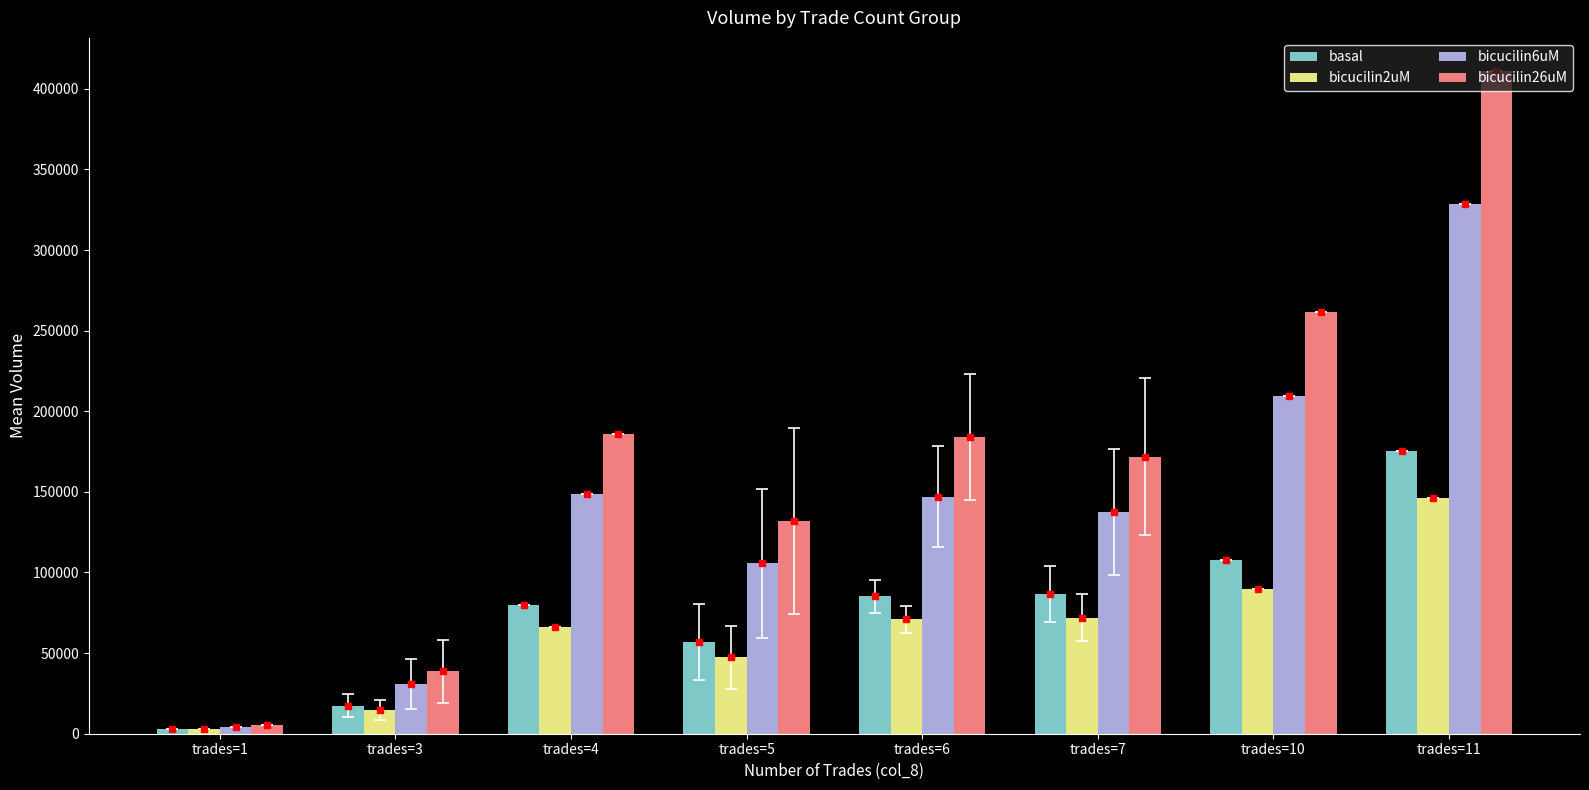

Where does the bicucilin6uM series first go above 147100?

trades=4